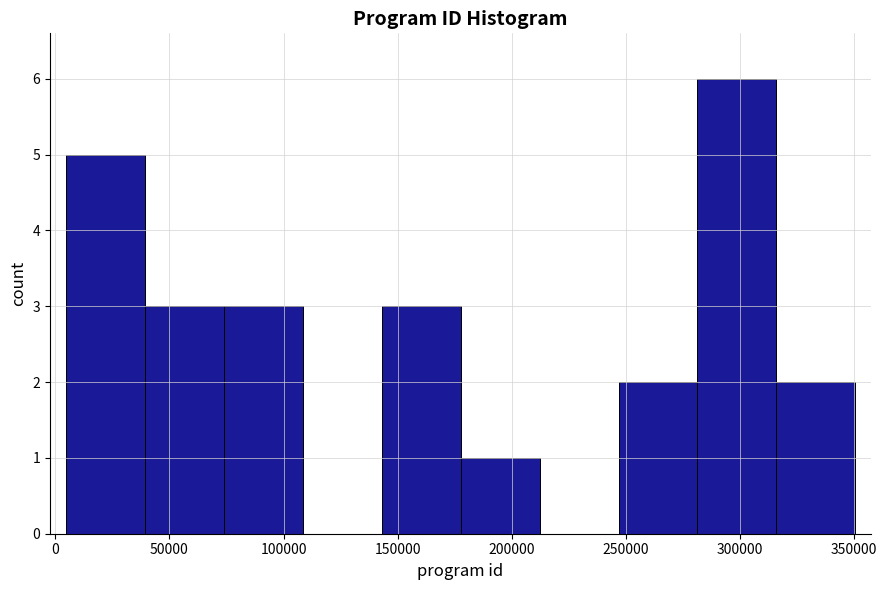

Reading left to right, transcribe this chart: for each bar, give the range it covers on the x-axis and its height. Neither the bar edges nor the heights are printed on the chart, so give them approximately, as read against the axes.

5000 to 40000: 5
40000 to 75000: 3
75000 to 110000: 3
110000 to 145000: 0
145000 to 180000: 3
180000 to 210000: 1
210000 to 245000: 0
245000 to 280000: 2
280000 to 315000: 6
315000 to 350000: 2